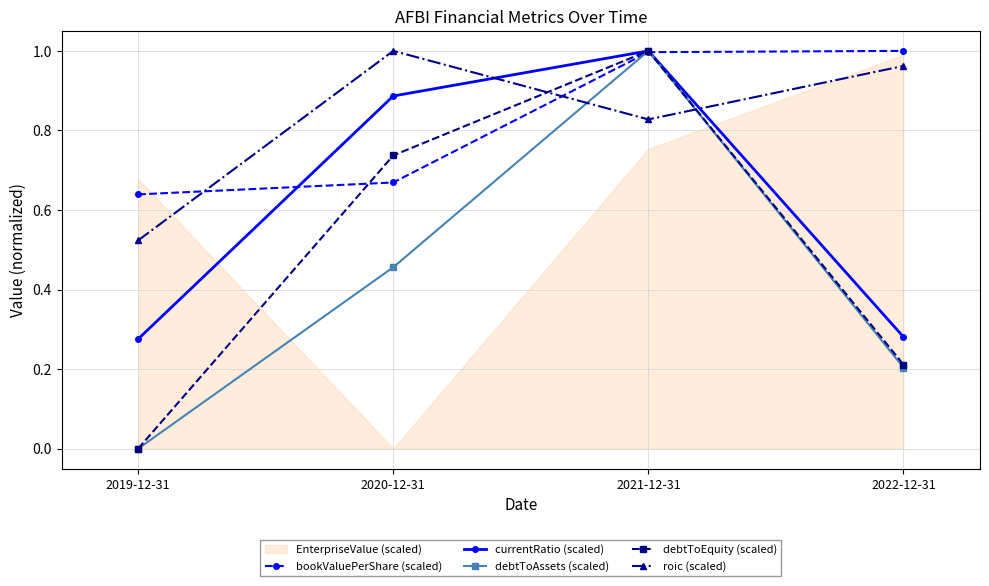

Rank the categories by currentRatio (scaled) value from highest to lowest.

2021-12-31, 2020-12-31, 2022-12-31, 2019-12-31